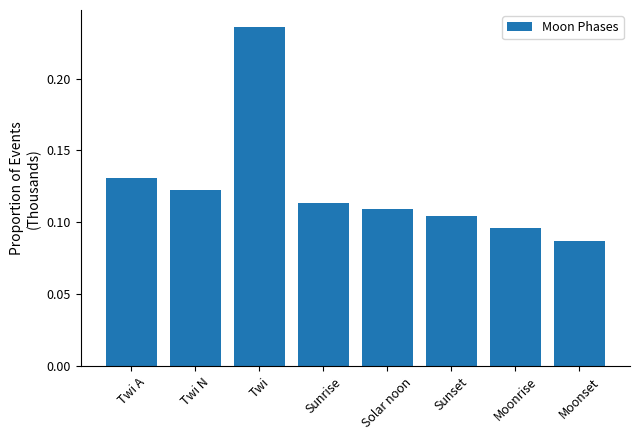

What is the sum of all values?

1.0